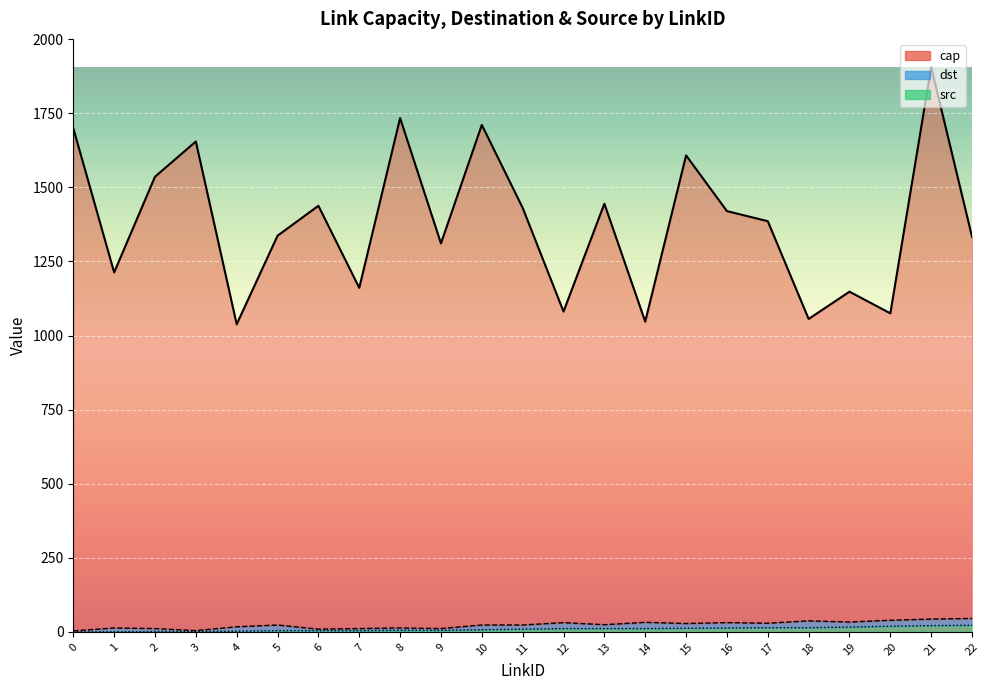

At which category is the sum across all series the highest?

21